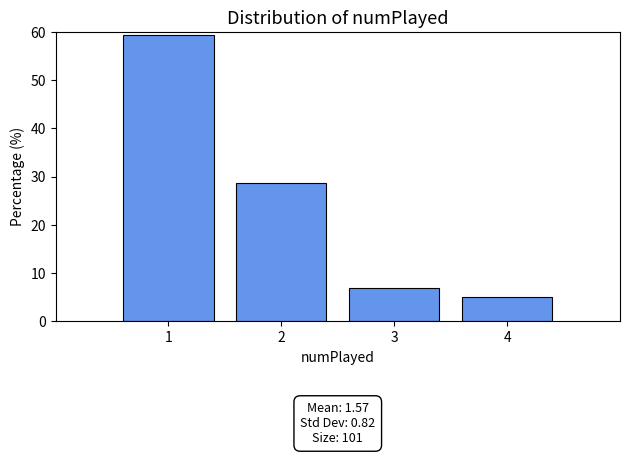

Which range on the x-axis has the tallest bar?

0.5 to 1.5